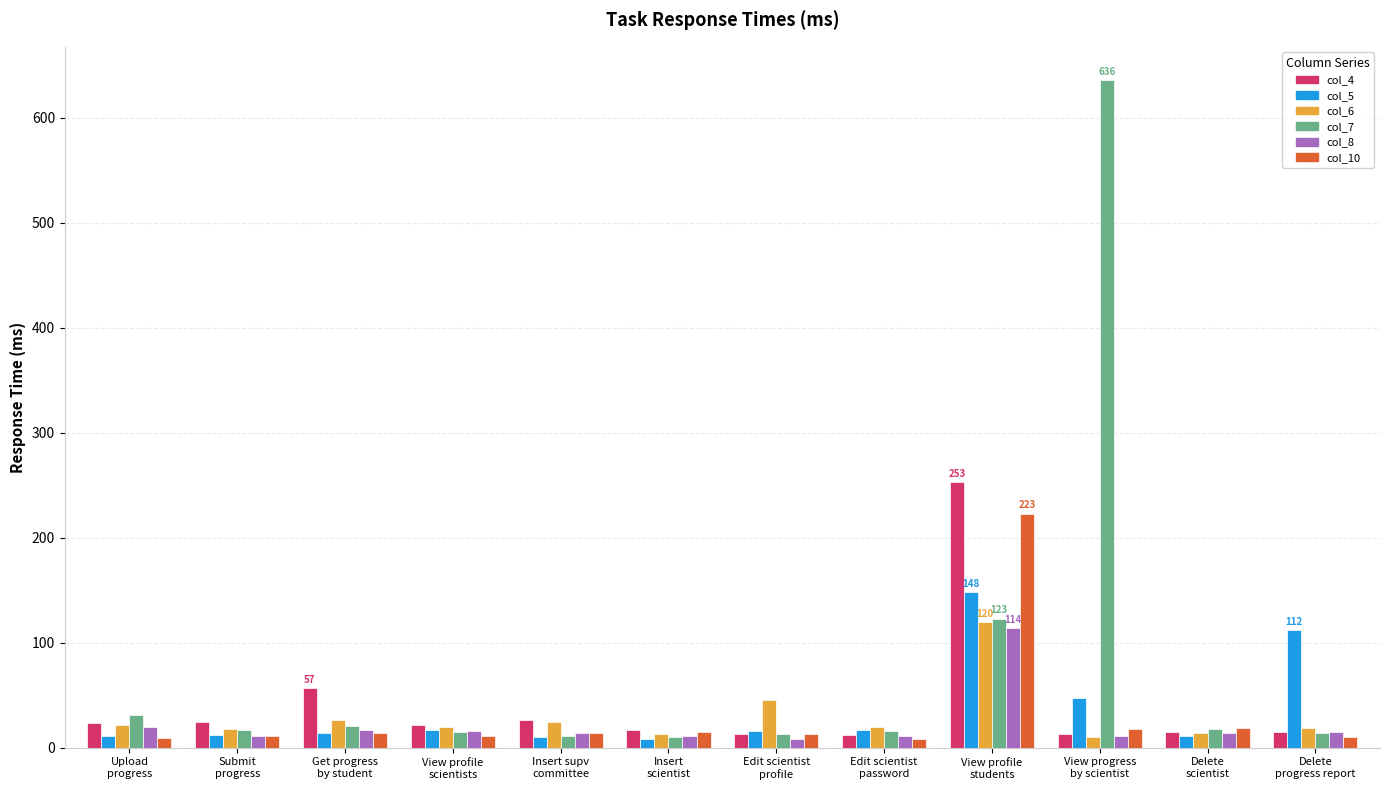

What is the approximate value of col_10 at View profile
students, to the nearest 50?

200